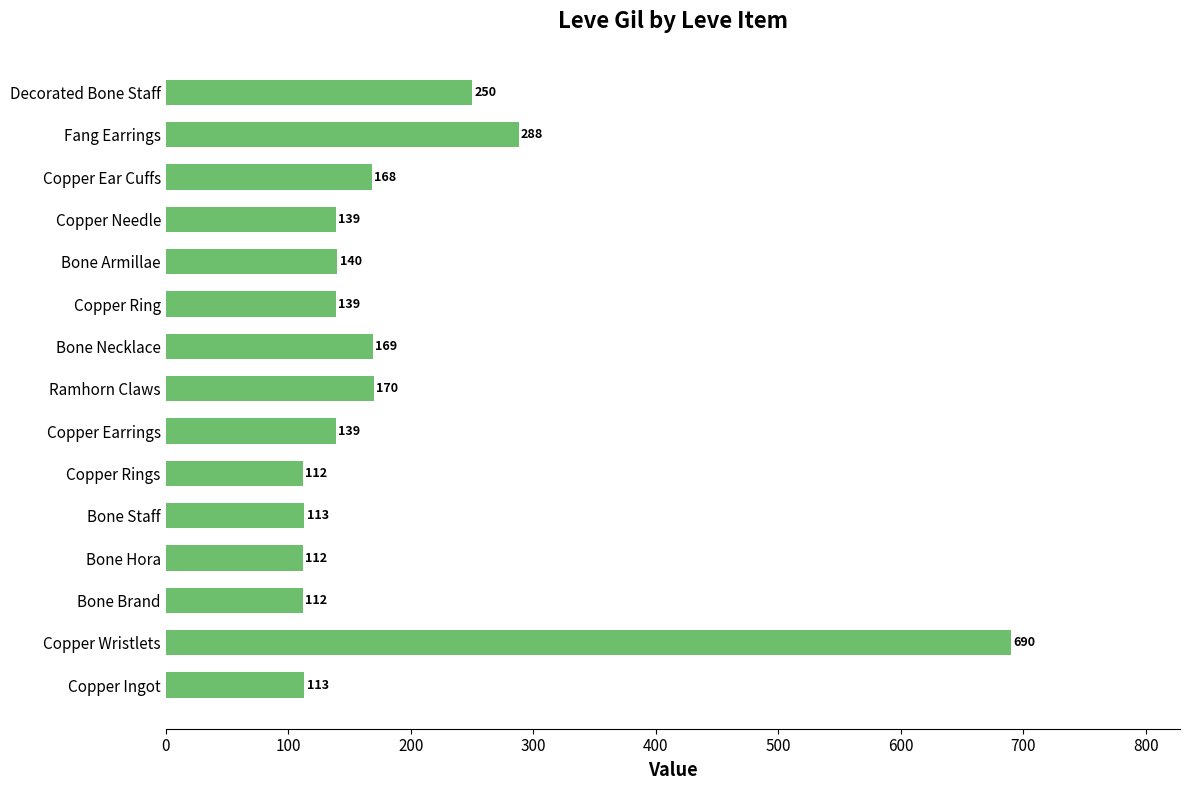

What is the difference between the maximum and second lowest values?

578